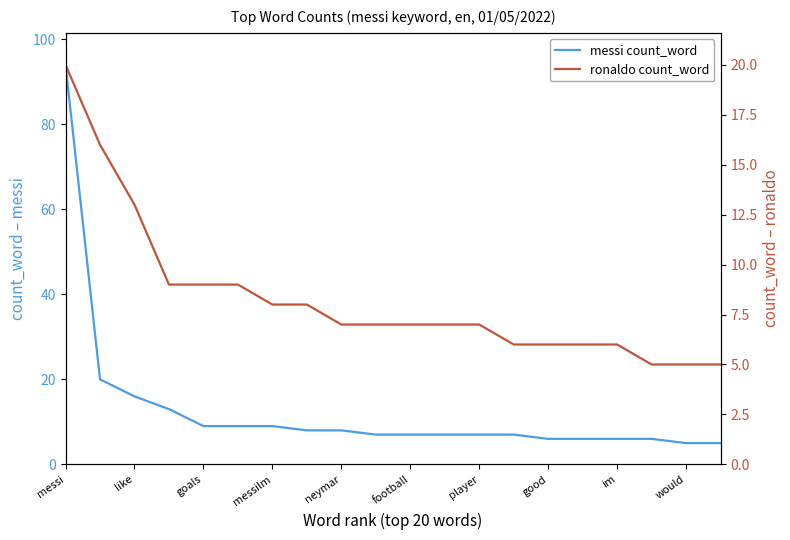

True or false: ronaldo count_word and messi count_word intersect in this chart.

False